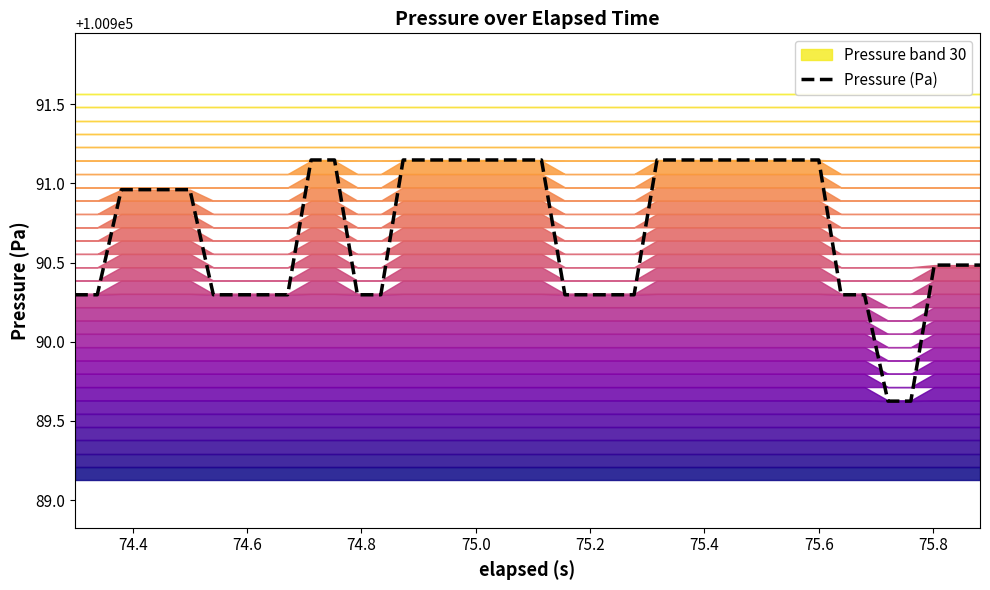

True or false: the data shows 50888.8 at 13.

False